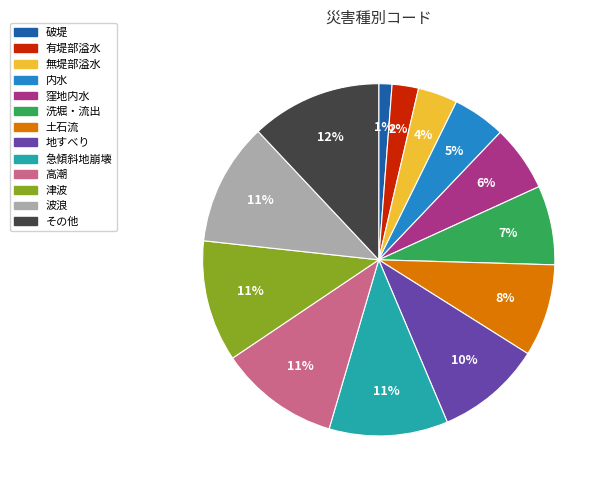

Is the sum of その他 and 地すべり greater than half?

No